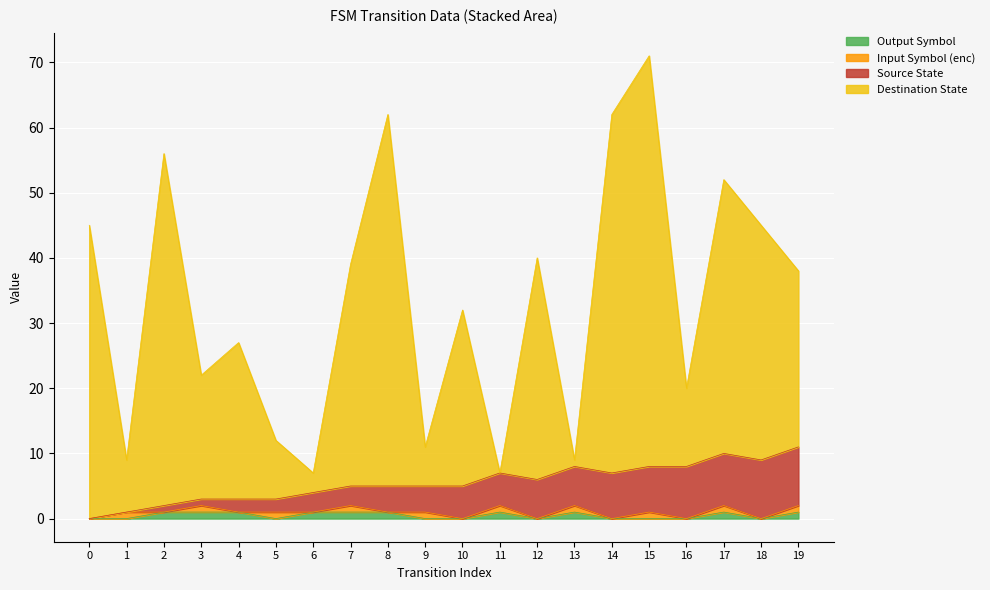

What is the sum of all output_symbol values?

10